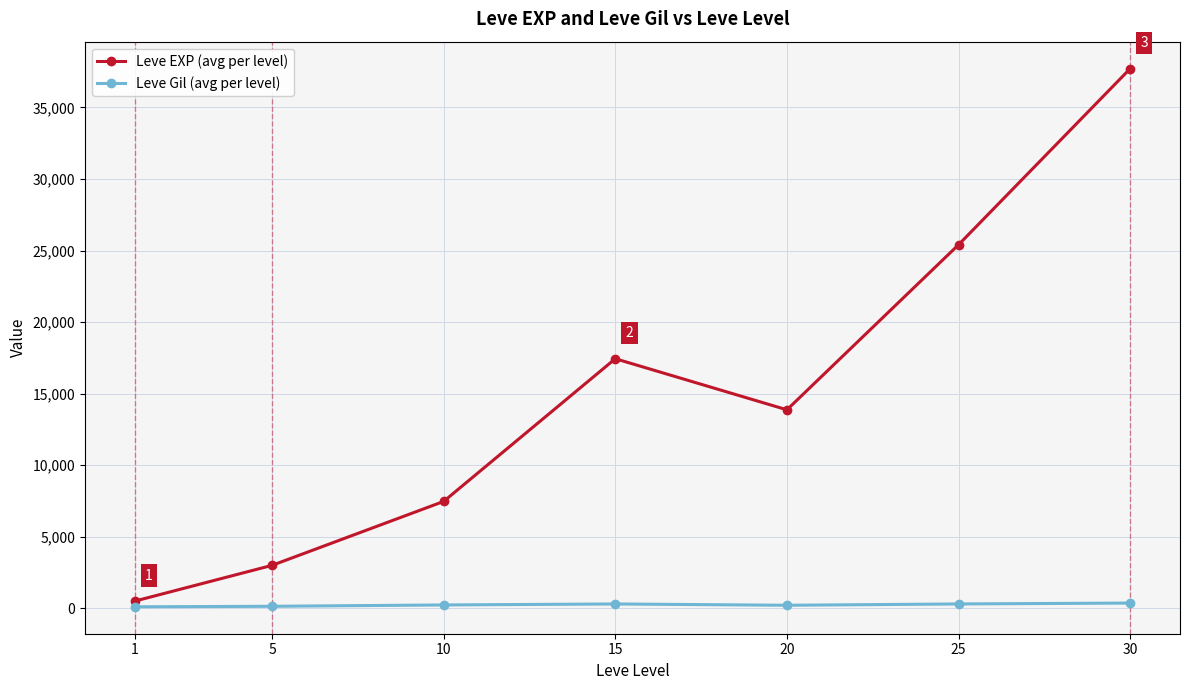

Which series has the widest spread of values?

Leve EXP (avg per level)